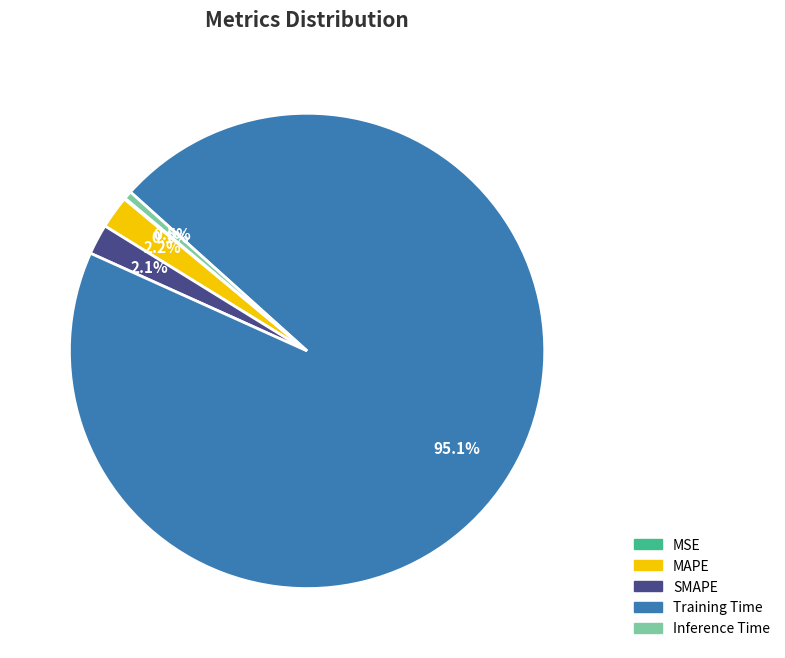

What is the largest slice in the pie chart?

Training Time